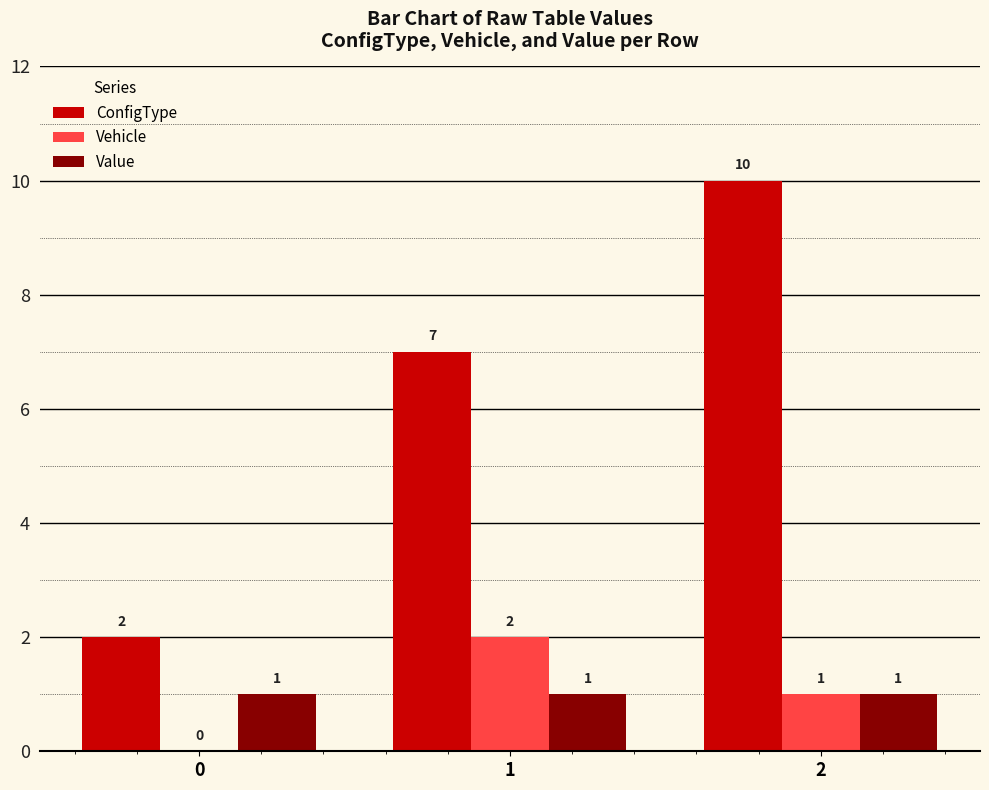

Does the chart contain stacked bars?

No